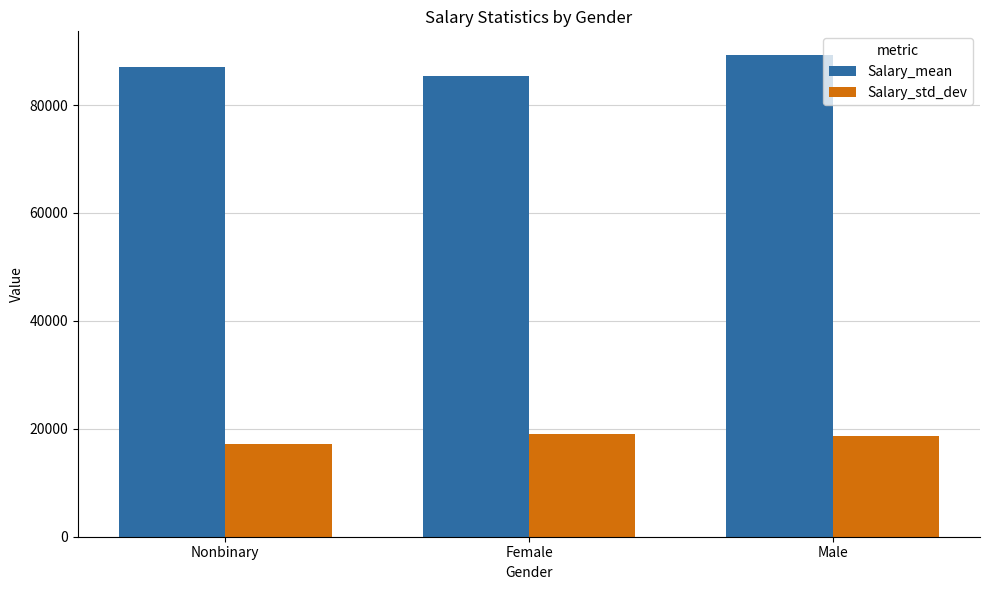

Read the Salary_std_dev value at Female.

19019.9